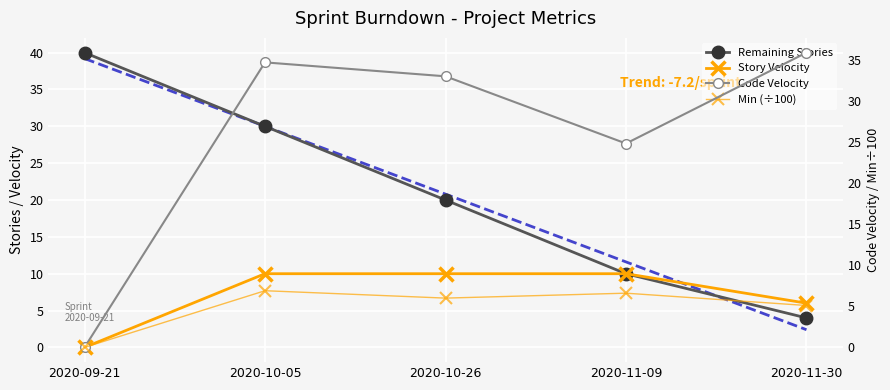

Reading left to right, what are all the values shown in this chart?

Remaining Stories: 40.0	30.0	20.0	10.0	4.0
Story Velocity: 0.0	10.0	10.0	10.0	6.0
Code Velocity: 0.0	34.7	33.0	24.8	35.9
Min (÷100): 0.0	6.9	6.0	6.6	5.1